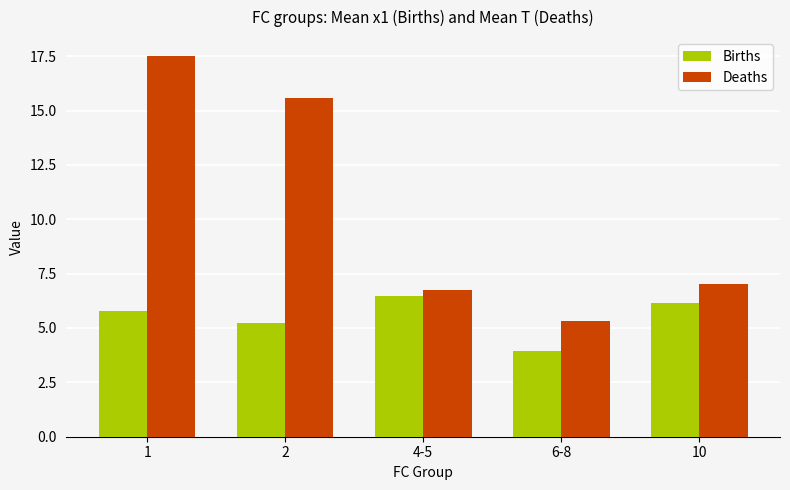

The value of Births at 2 is 5.2. True or false?

True